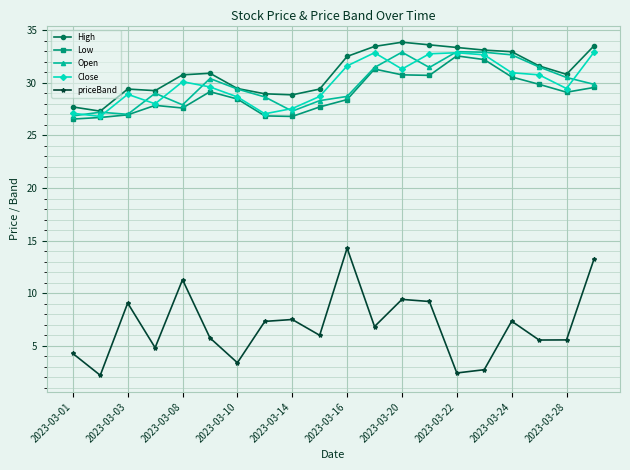

How many lines are shown in the chart?

5